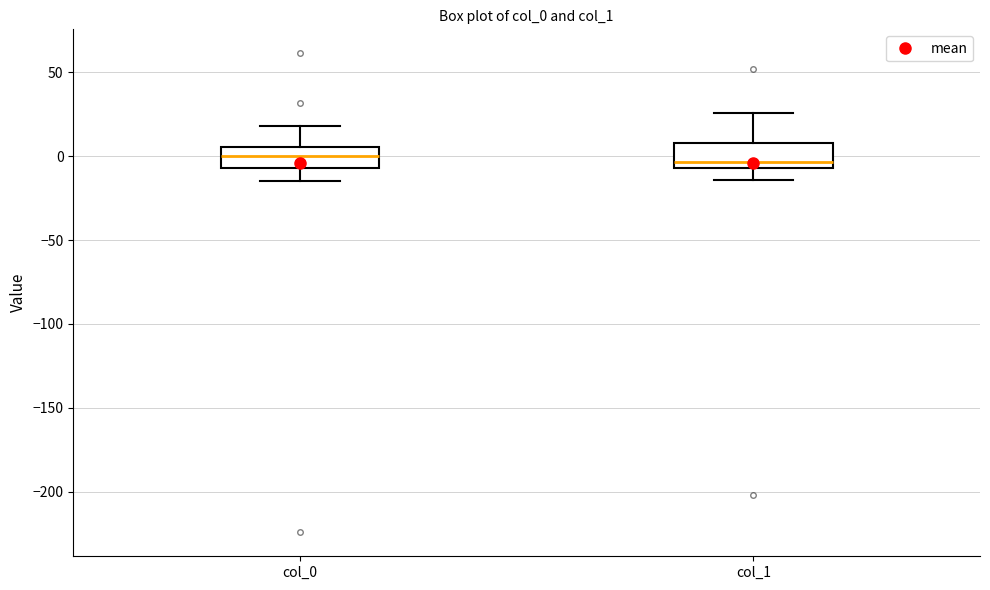

Reading left to right, transcribe this box plot: for each box, give where its median line is, the range the box spans, and where its two whiskers end, as read against the y-axis. The values are not printed on the chart, so give them approximately, as read against the axis.

col_0: median 0, box -5 to 5, whiskers -15 to 20
col_1: median -5 (just above the box's lower edge), box -5 to 10, whiskers -15 to 25